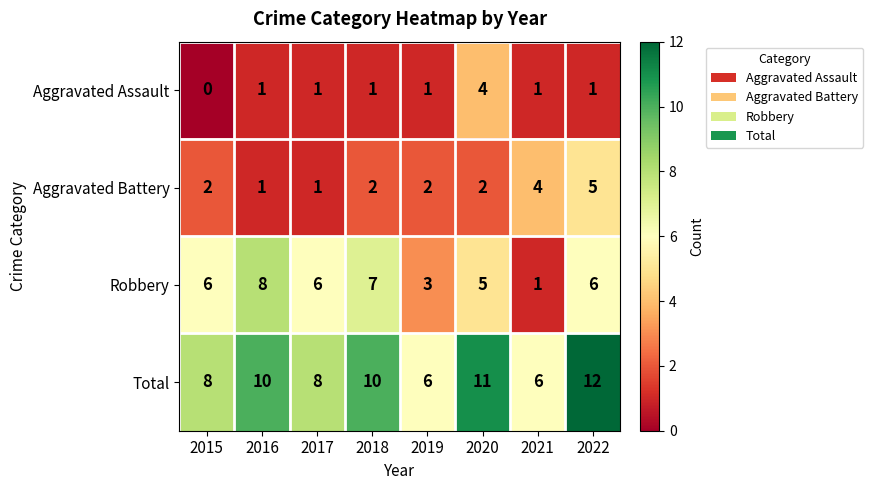

Which series changed the most between 2015 and 2022?

Total